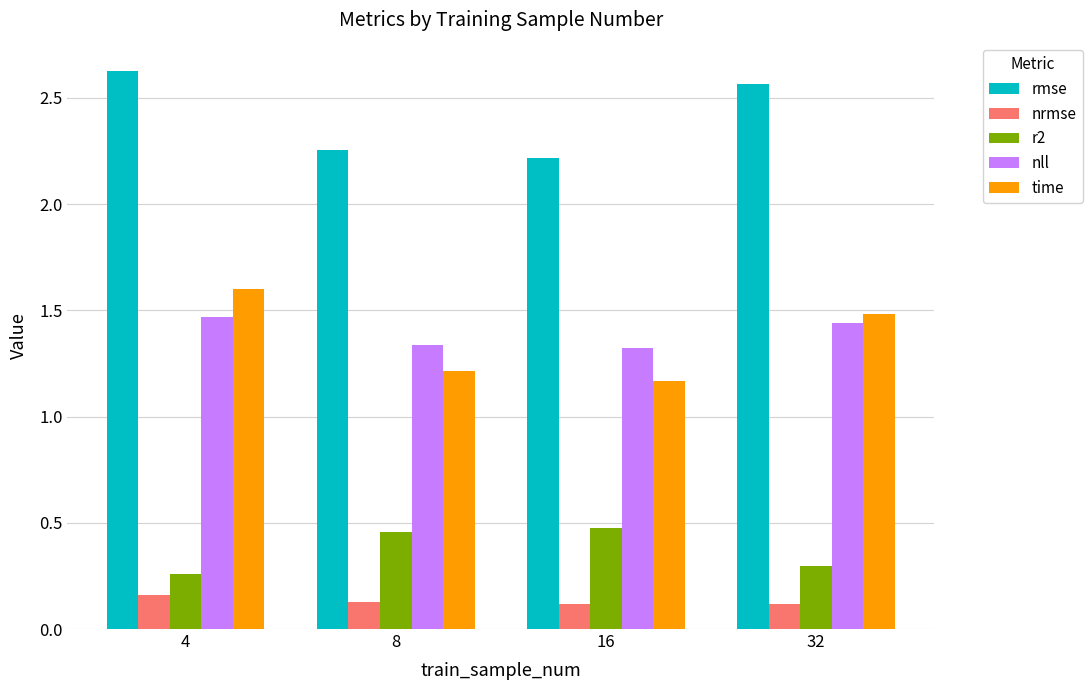

How many time values are between 1 and 2?

4